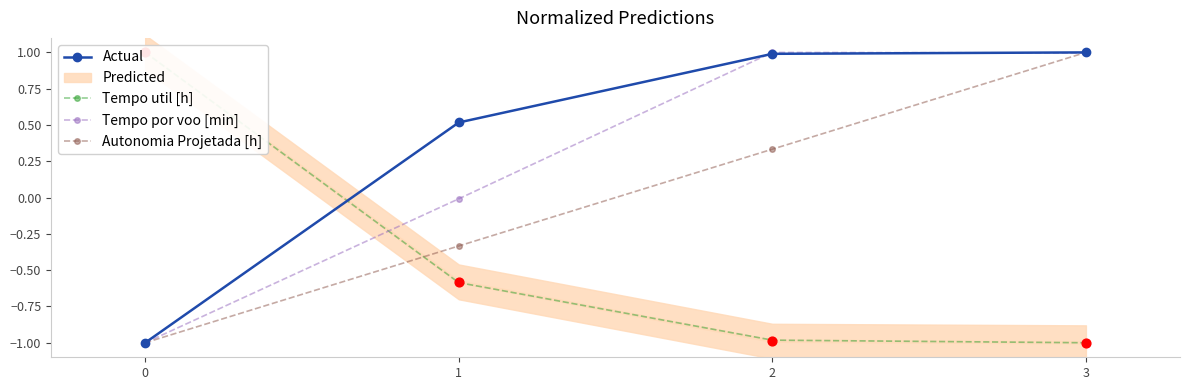

Is the value of Tempo por voo [min] at 3 greater than the value of Autonomia Projetada [h] at 1?

Yes